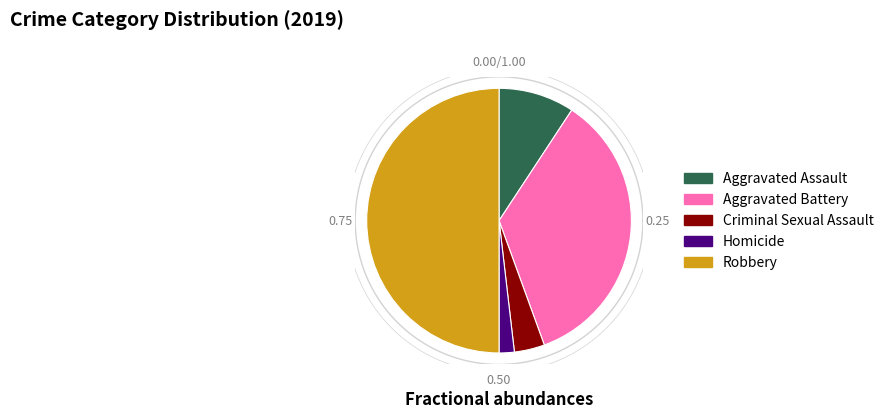

Count the number of slices in the pie.

5